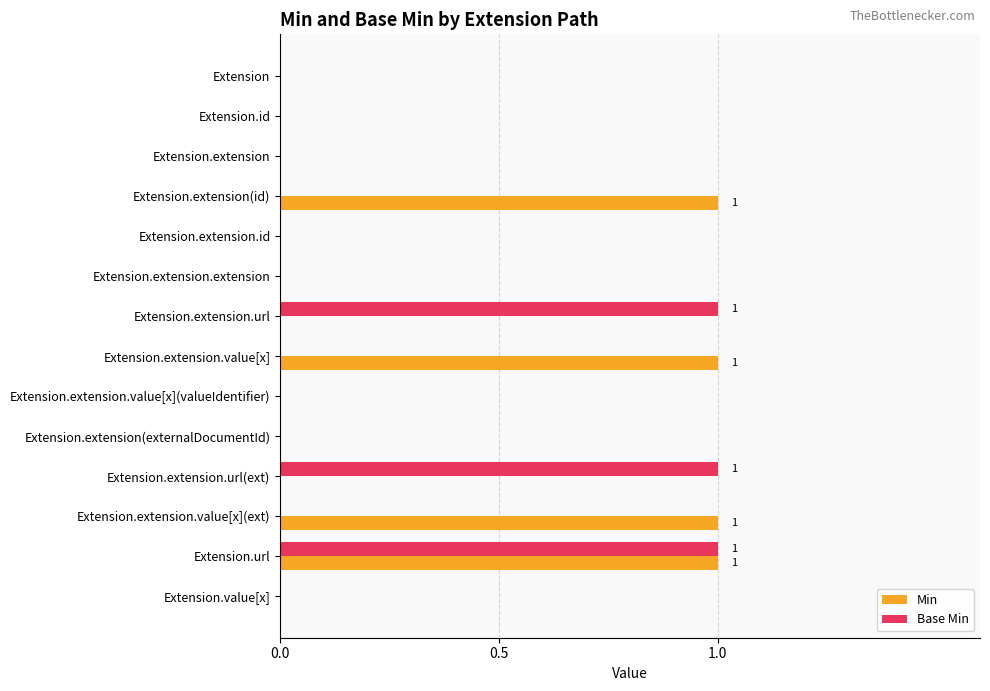

What is the sum of all Base Min values?

3